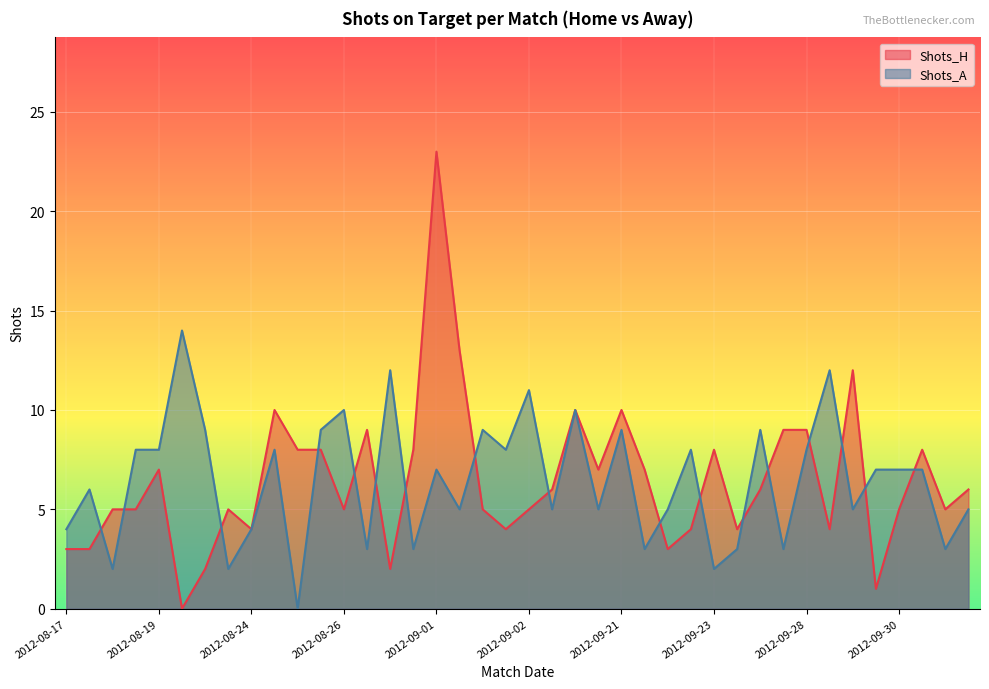

What is the sum of all Shots_A values?

258